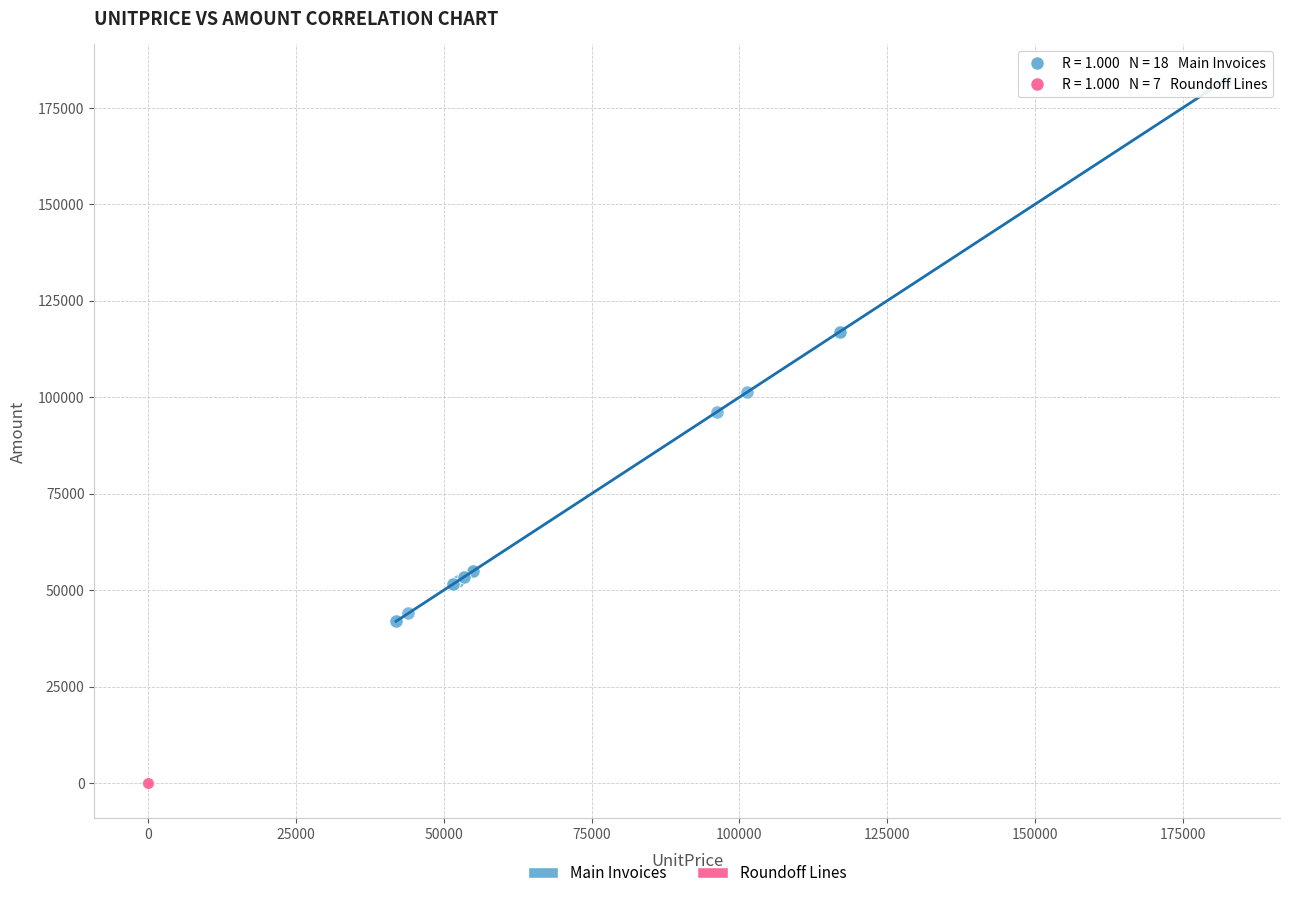

Which series reaches the minimum Y coordinate?

Roundoff Lines